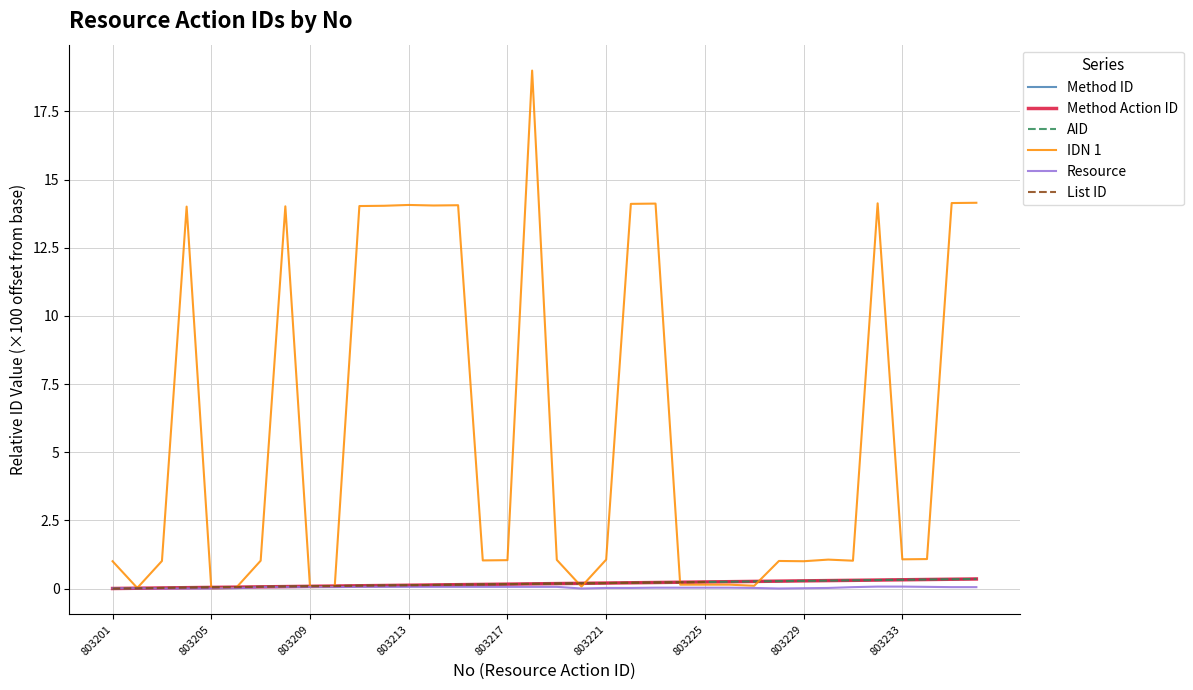

Which series has the largest range (max minus min)?

IDN 1